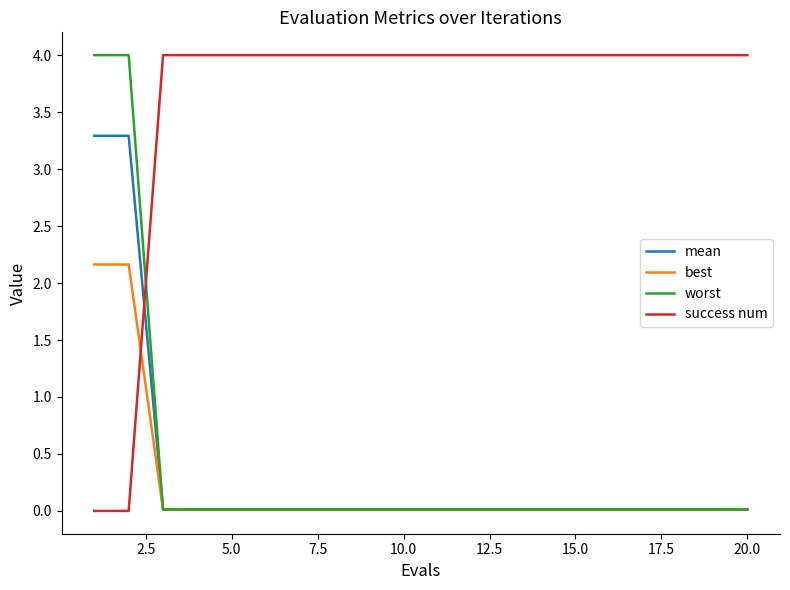

Does the chart have visible grid lines?

No